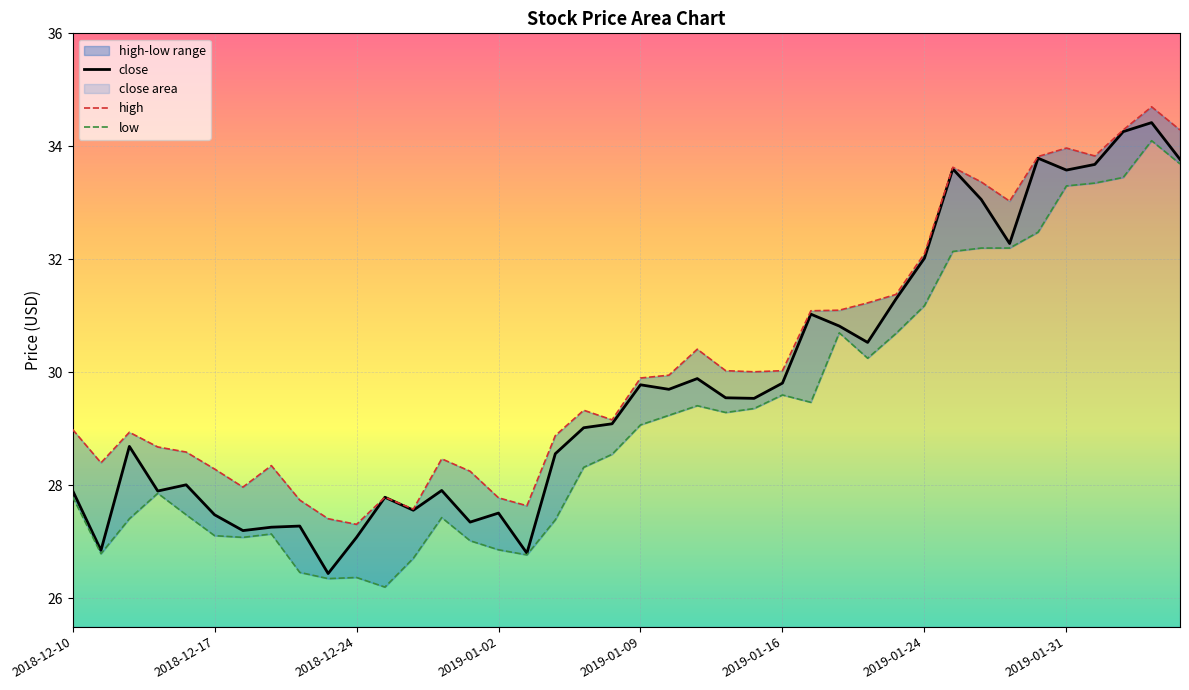

What is the difference between the maximum and second lowest values in the close series?

7.6